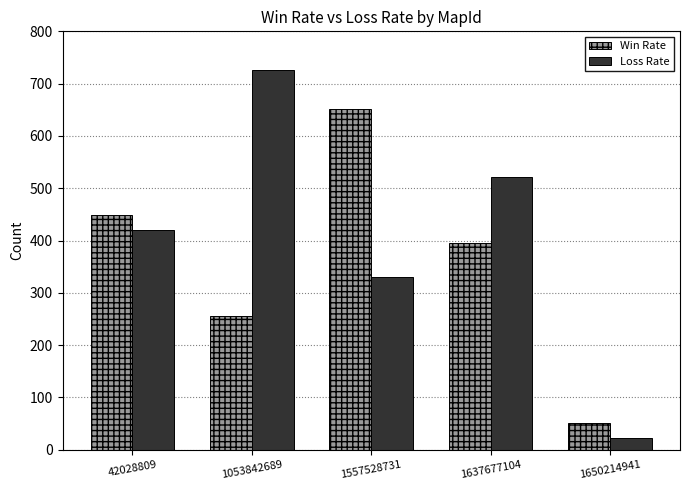

How many data points in Loss Rate are less than 420?

2